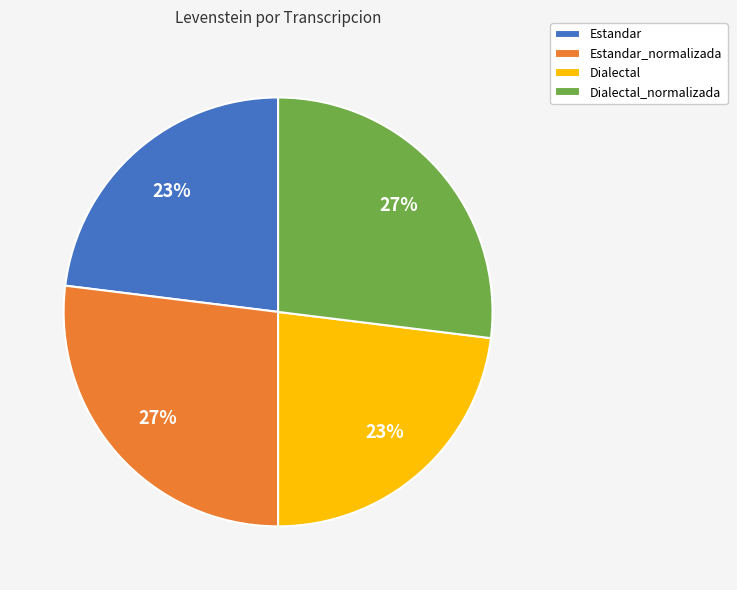

Between Dialectal_normalizada and Estandar, which is larger?

Dialectal_normalizada